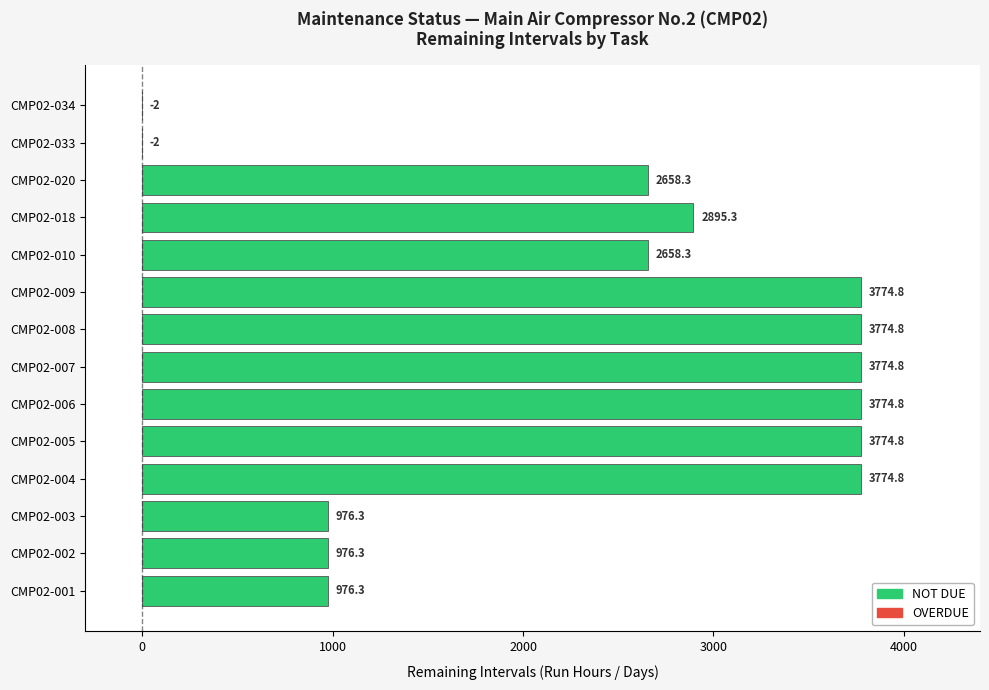

What is the greatest value displayed?

3774.8